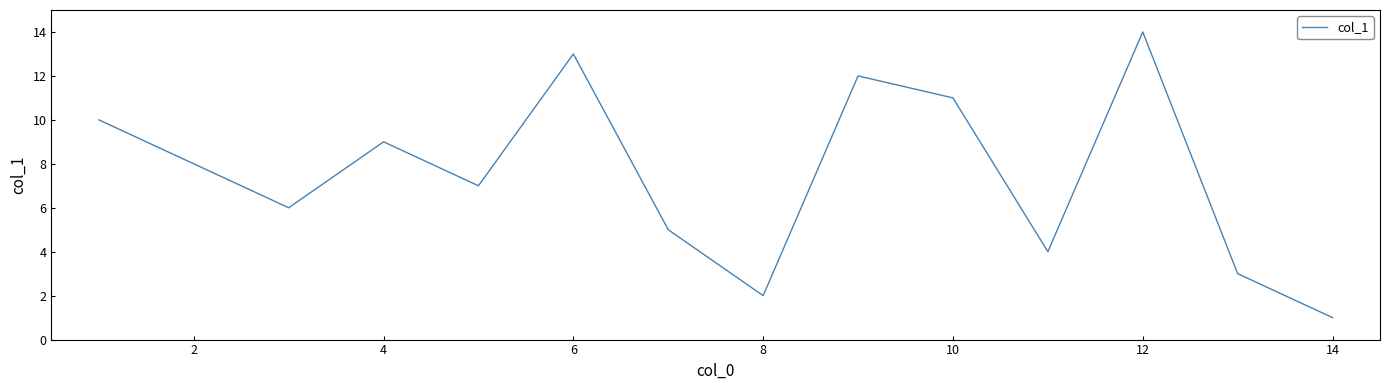

Count the number of data series in this chart.

1